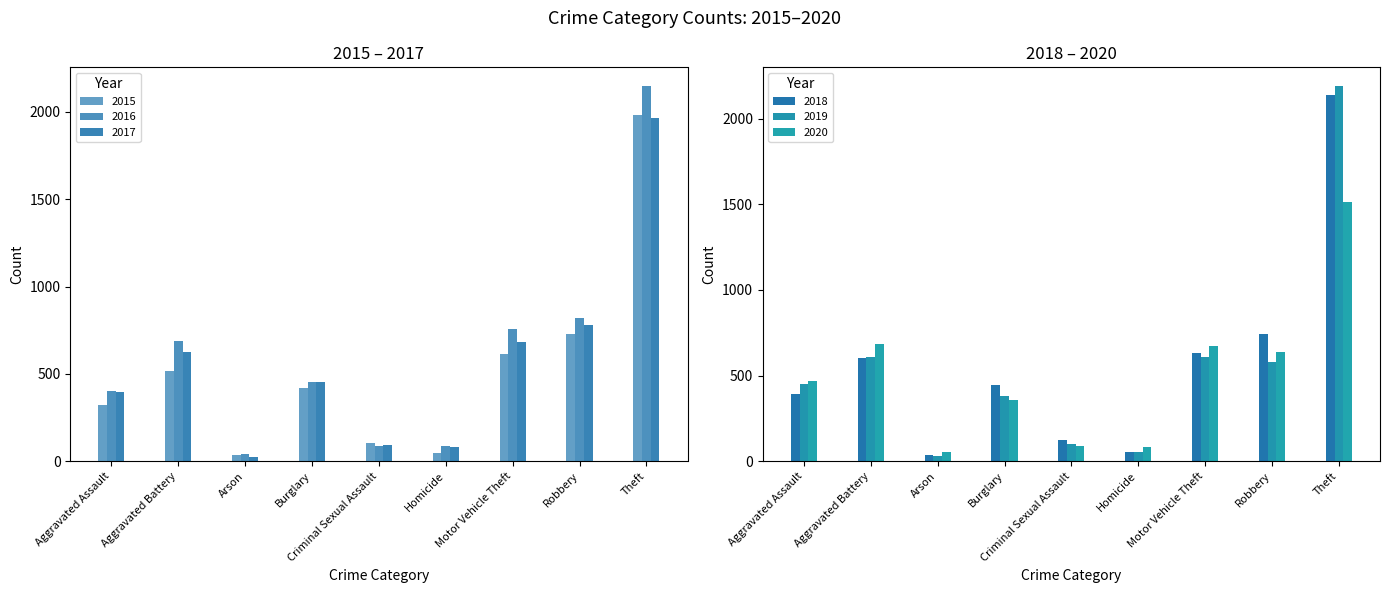

How many bars are there in each group?

6